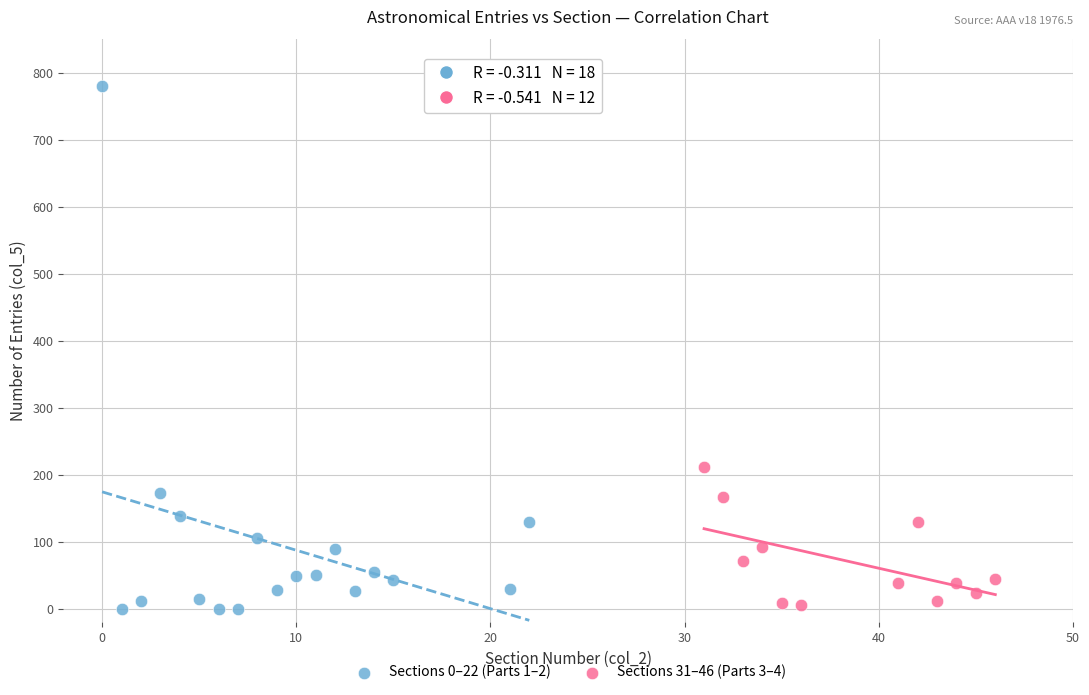

Which series has the largest Y range (max minus min)?

Sections 0–22 (Parts 1–2)